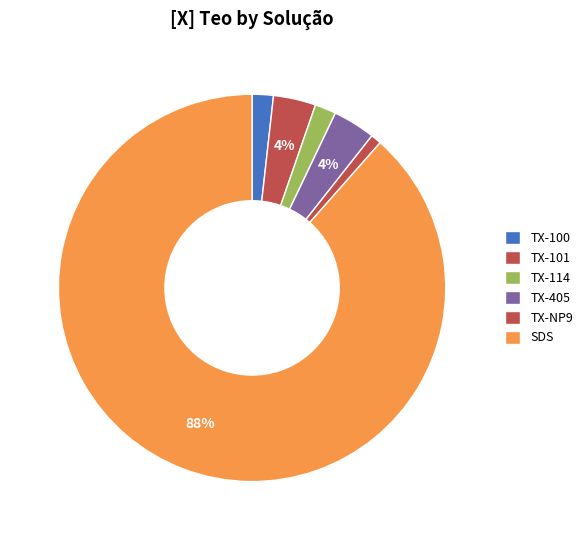

To the nearest percent, what is the average slice percentage?

17%